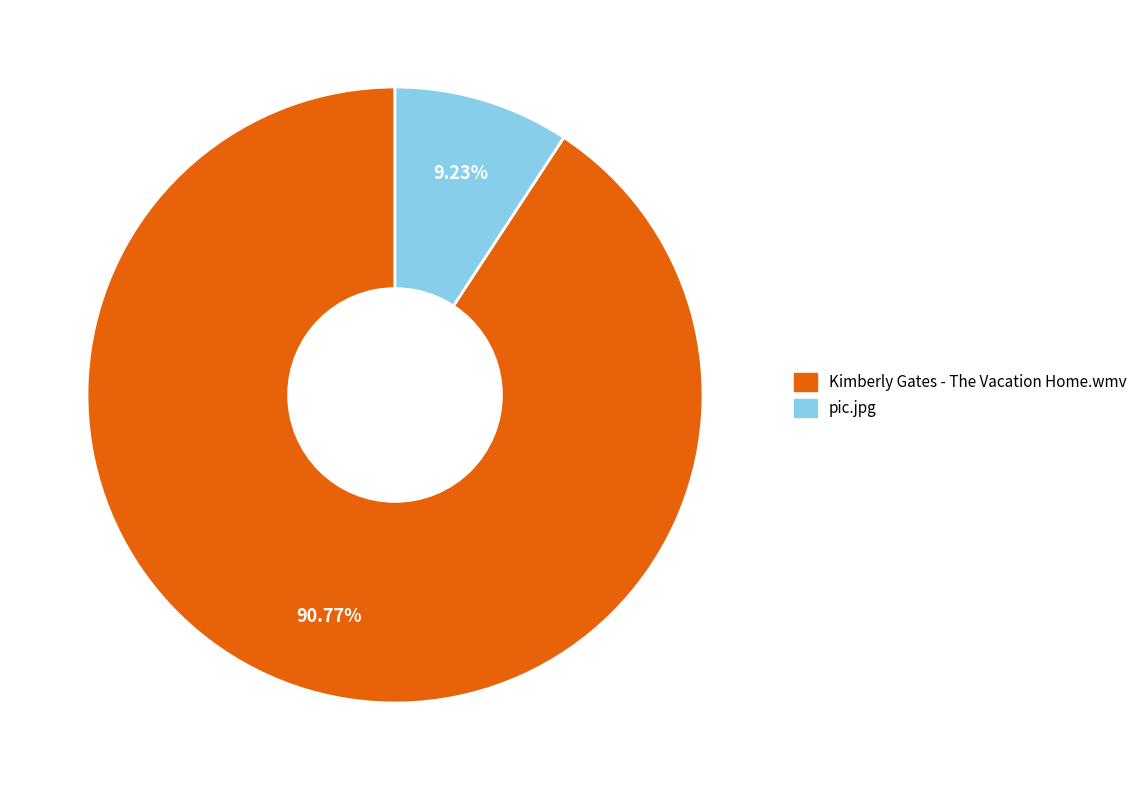

Which has a higher value, pic.jpg or Kimberly Gates - The Vacation Home.wmv?

Kimberly Gates - The Vacation Home.wmv